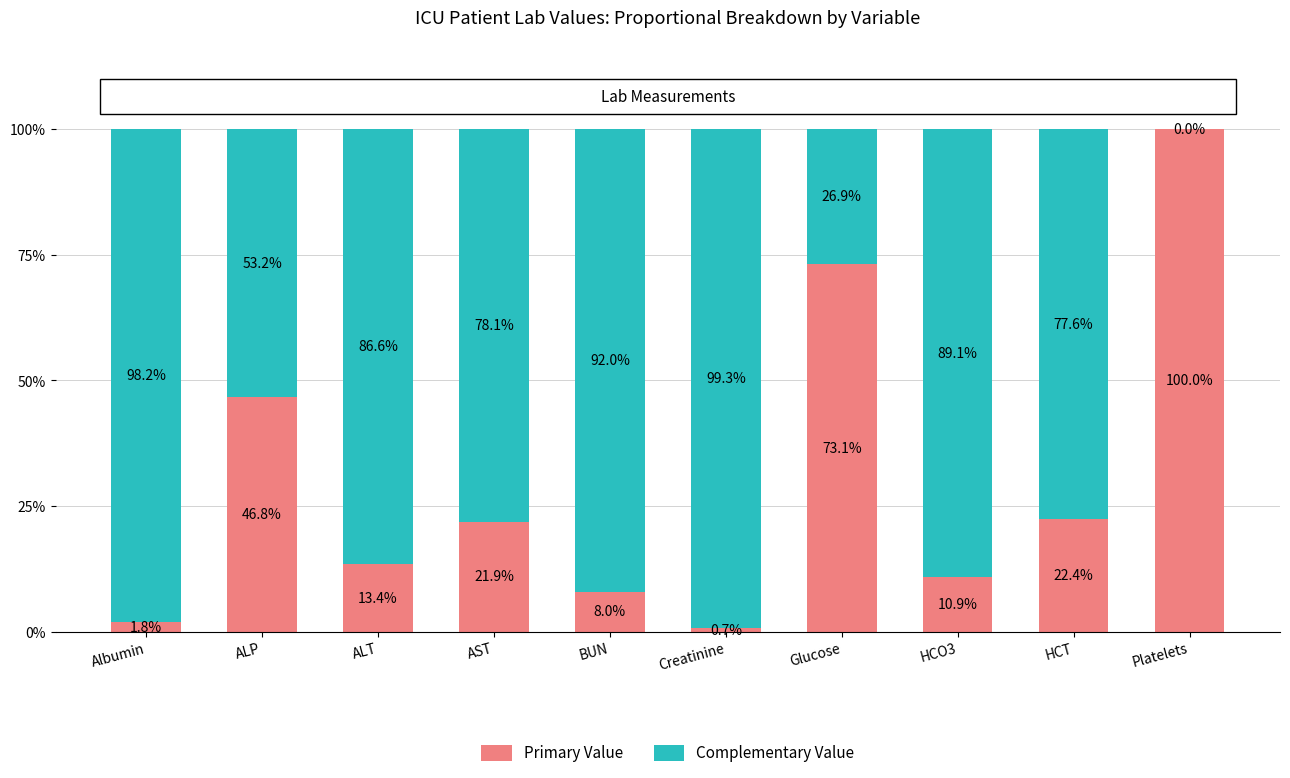

Reading left to right, list the values for the Primary Value series.

Albumin=1.8	ALP=46.8	ALT=13.4	AST=21.9	BUN=8.0	Creatinine=0.7	Glucose=73.1	HCO3=10.9	HCT=22.4	Platelets=100.0